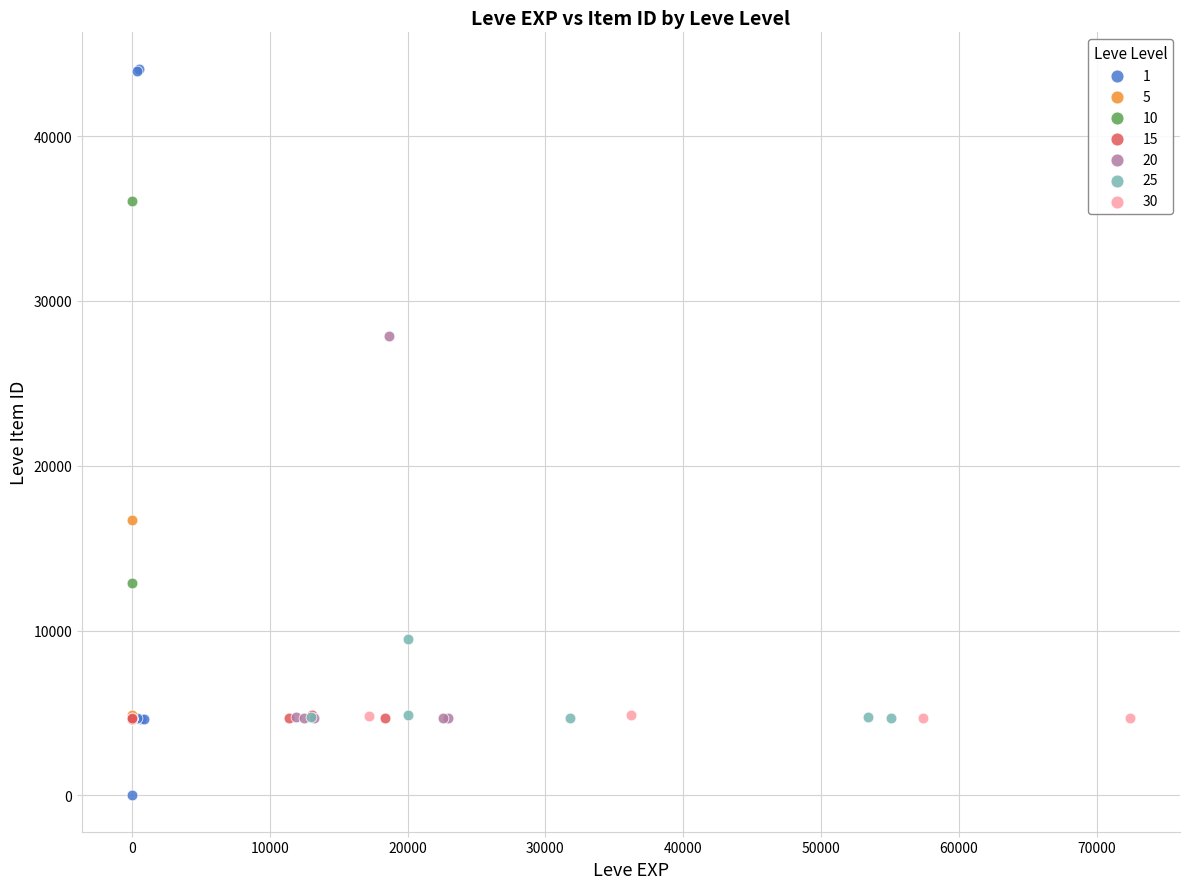

Which series reaches the minimum Y coordinate?

1